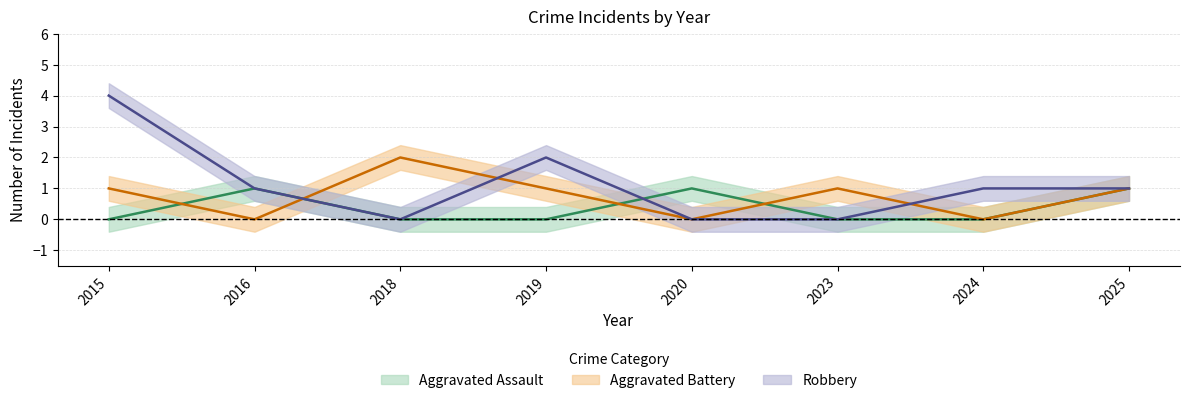

What is the difference between the maximum and minimum values in the Aggravated Assault series?

1